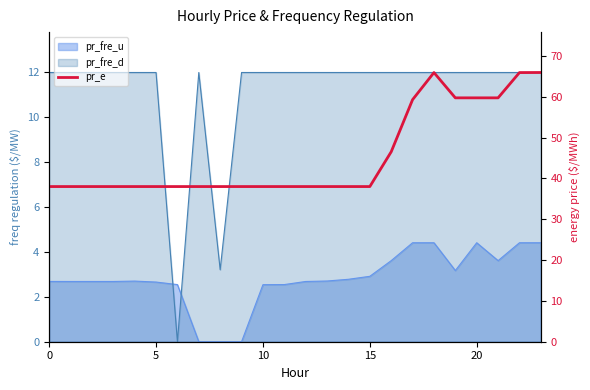

What is the change in value from 15 to 16?

+8.5